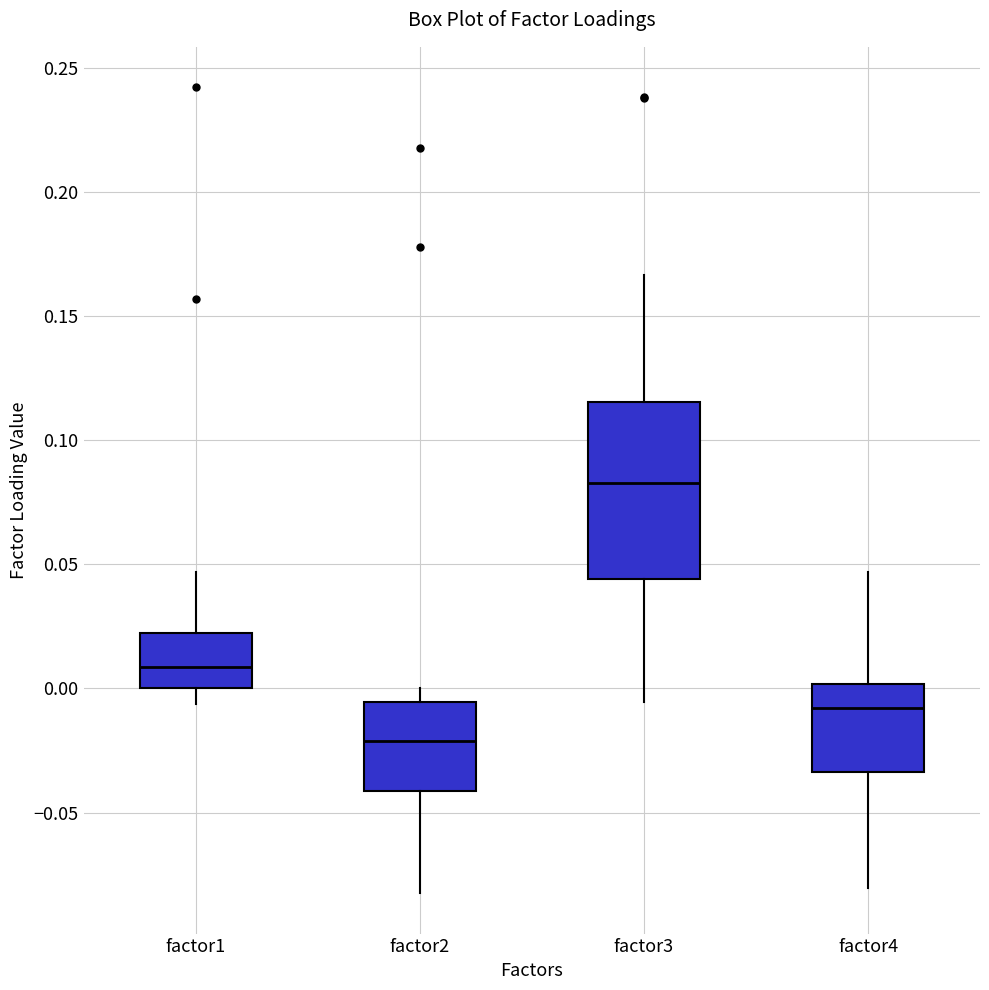

Where does the lower whisker of the box for factor3 end on the y-axis? The values are not printed on the chart, so give them approximately, as read against the axis.

-0.005